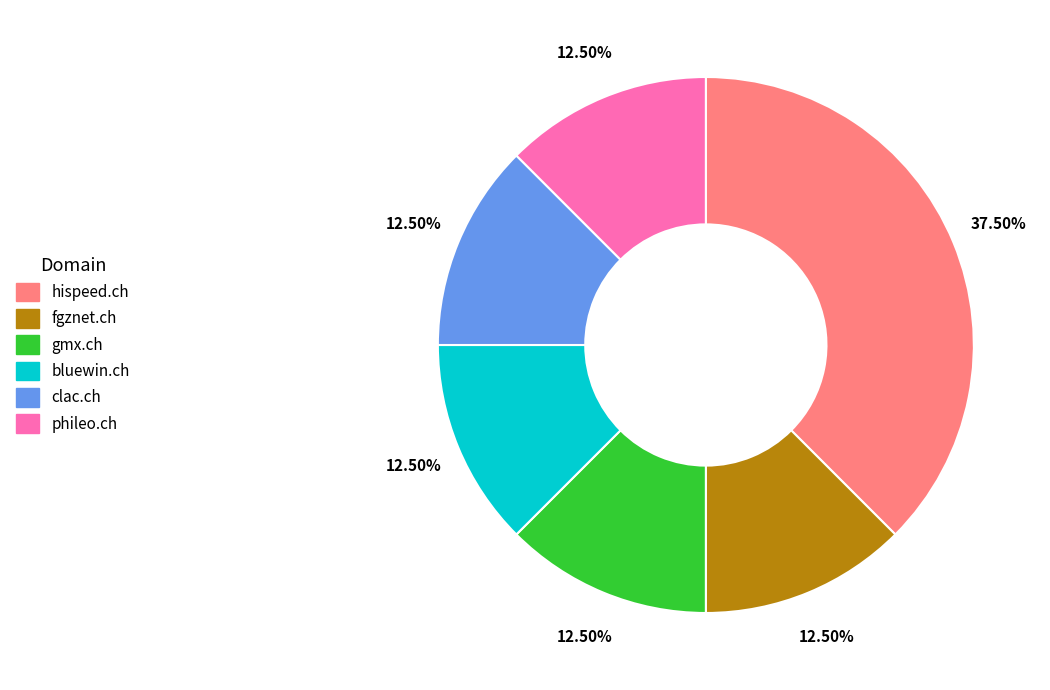

Combined, do bluewin.ch and gmx.ch account for over 50%?

No